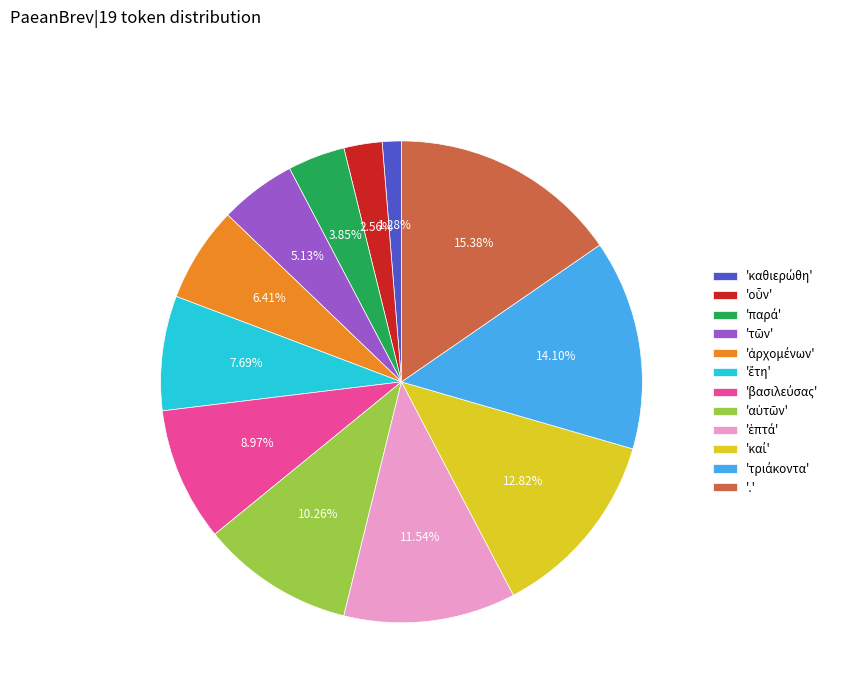

To the nearest percent, what is the difference between the largest and smallest slice percentages?

14%